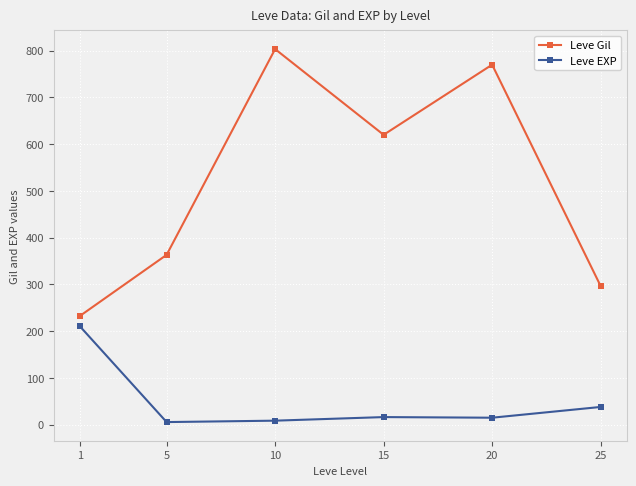

What is the value of the Leve EXP point at the 1st from the left?

210.7